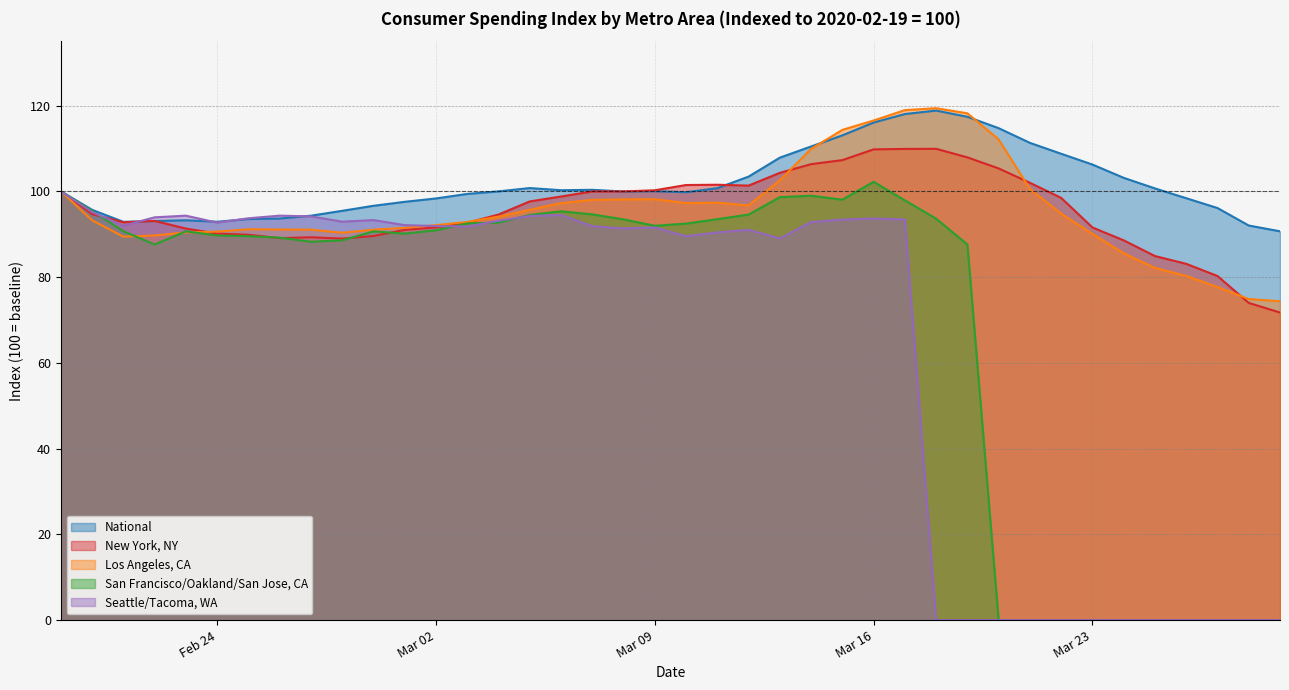

What is the label of the 19th point from the right?

2020-02-24